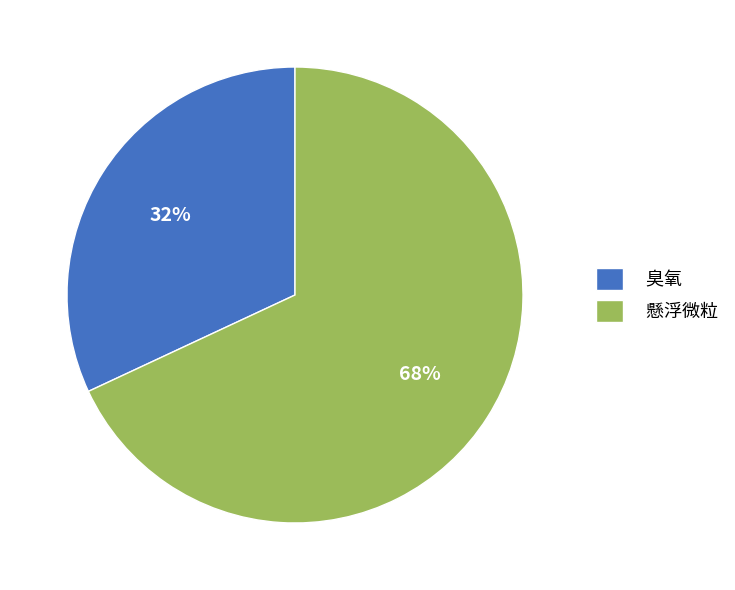

Rank the categories by value from lowest to highest.

臭氧, 懸浮微粒